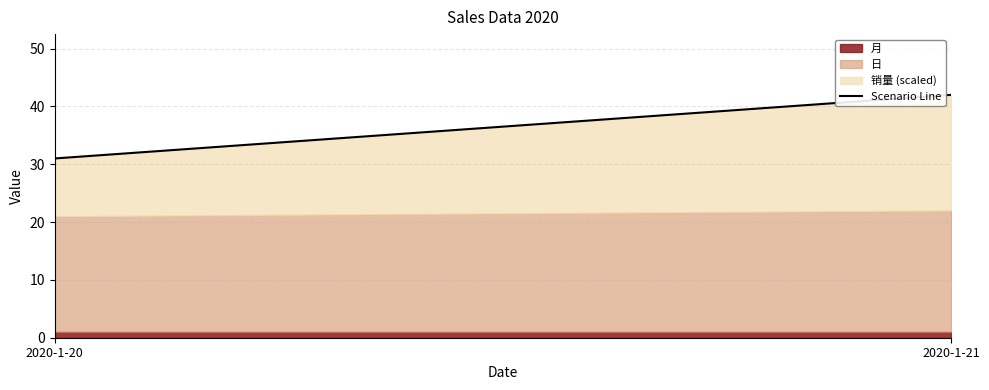

Reading left to right, list all the values displayed in this chart.

2020-1-20=31	2020-1-21=42